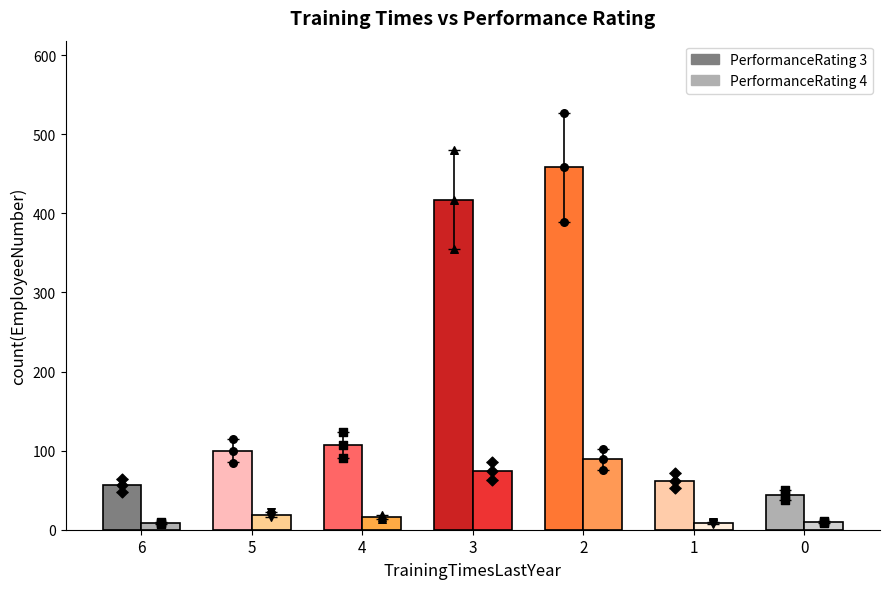

Which series has the largest Y range (max minus min)?

Rating 3